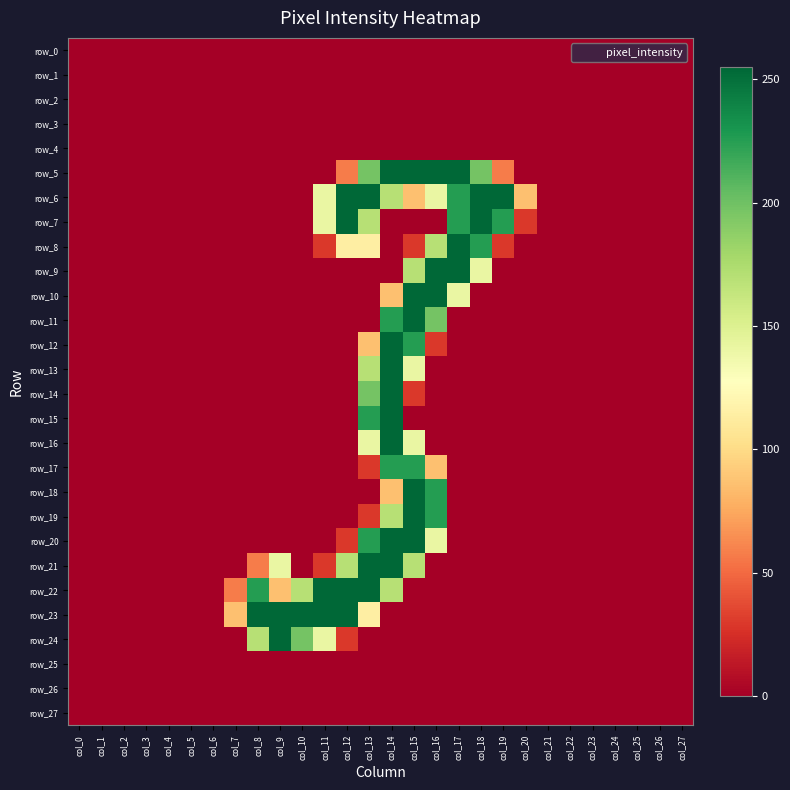

List the labels in order of row_8 value, smallest first.

col_0, col_1, col_2, col_3, col_4, col_5, col_6, col_7, col_8, col_9, col_10, col_14, col_20, col_21, col_22, col_23, col_24, col_25, col_26, col_27, col_11, col_15, col_19, col_12, col_13, col_16, col_18, col_17